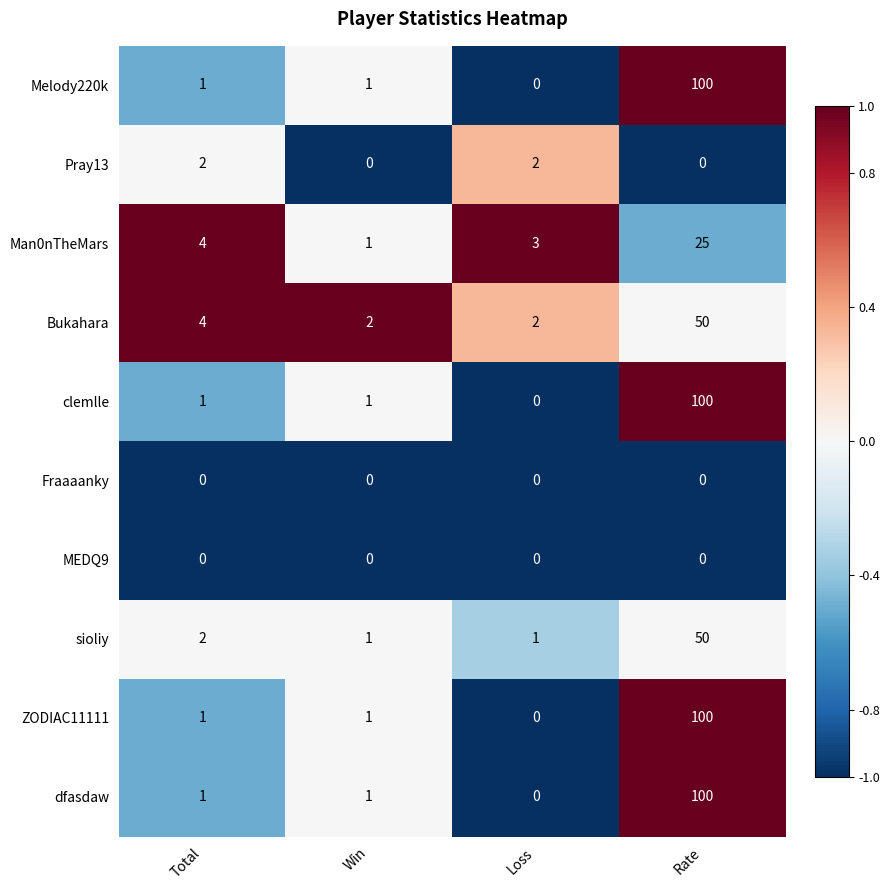

What is the difference between the maximum and minimum values in the sioliy series?

49